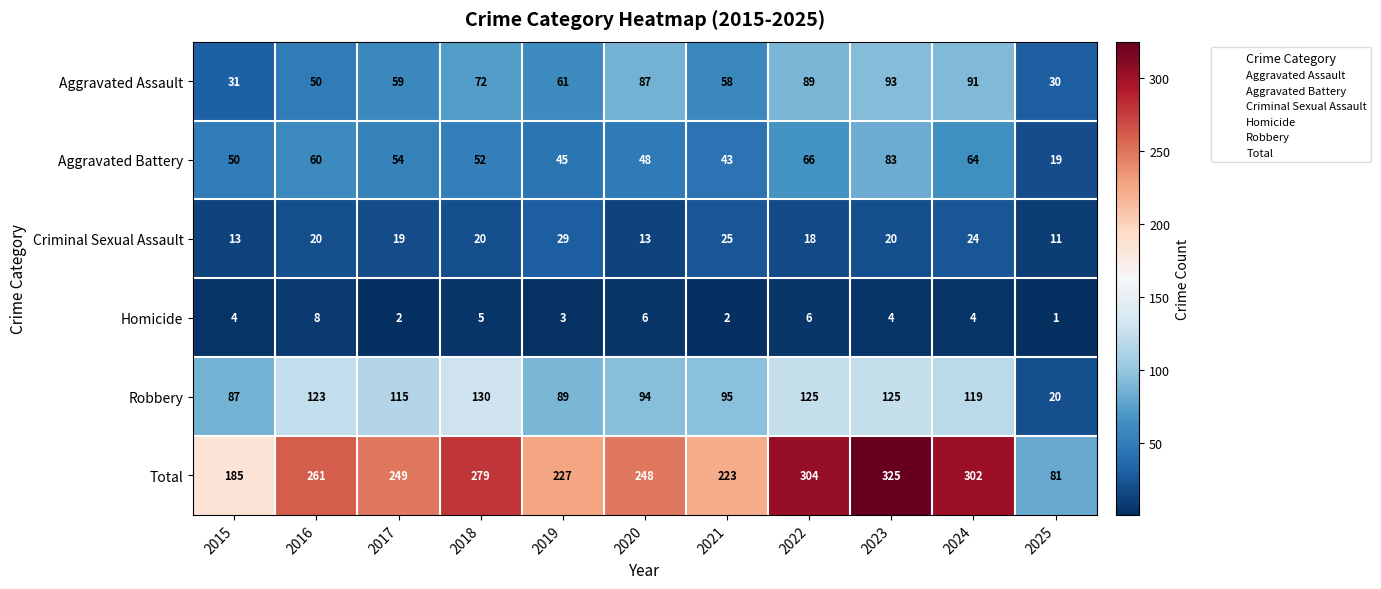

What is the spread (max minus min) of values at 2021?

221